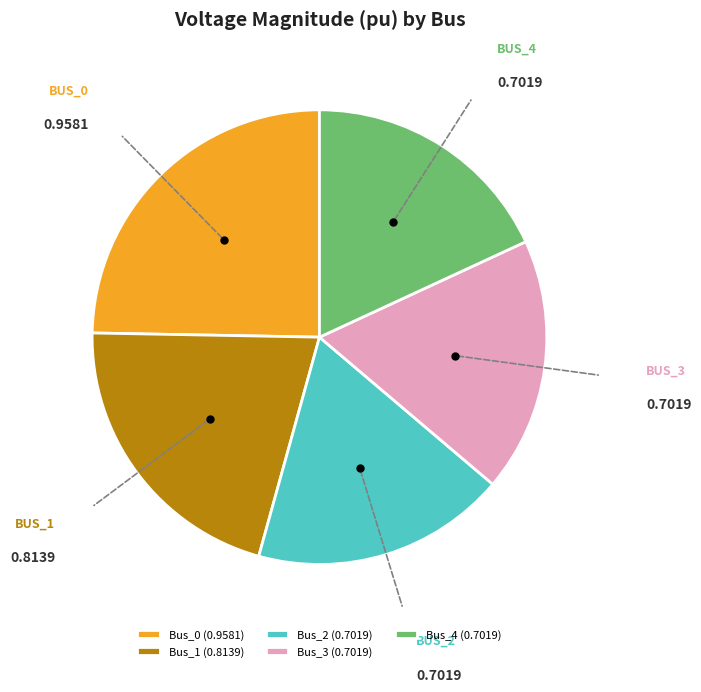

Does Bus_0 account for over 50% of the chart?

No